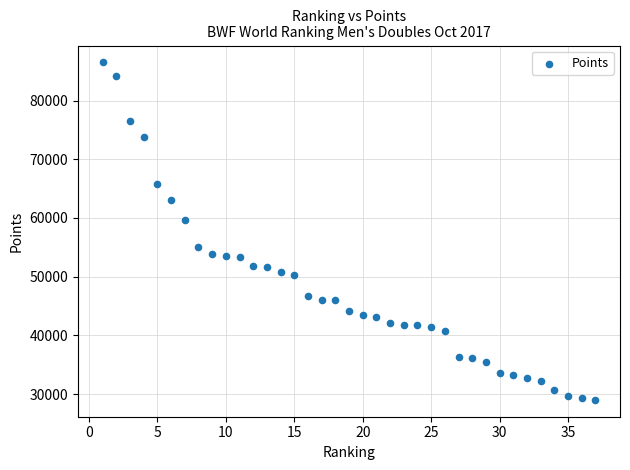

What is the range of Y values (max minus min)?

57497.3